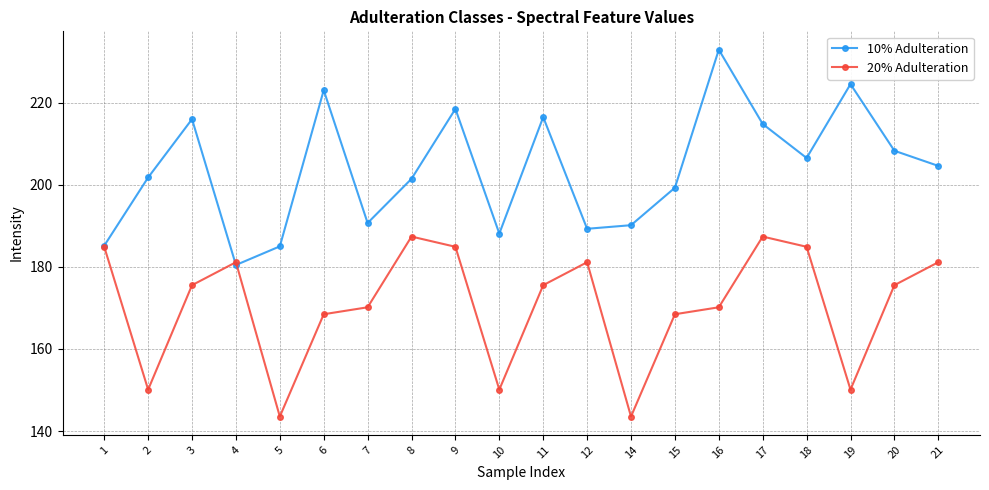

What is the maximum value for 20% Adulteration?

187.4